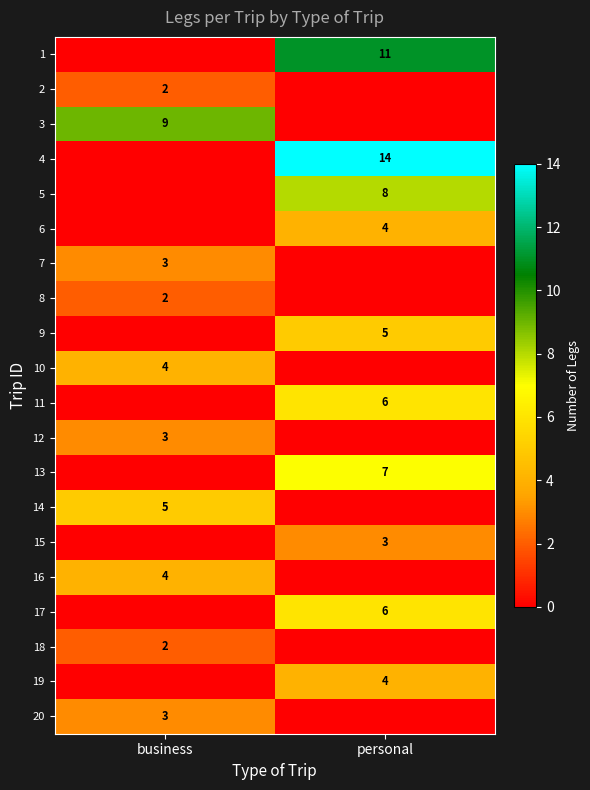

The 7 series shows 3 at business. True or false?

True